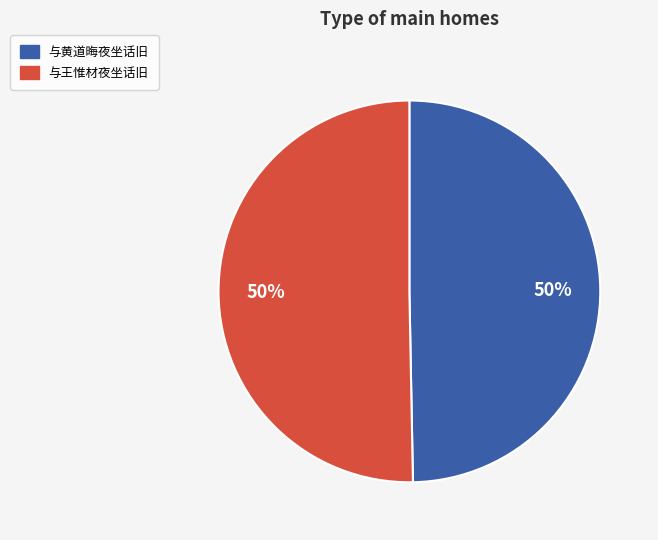

Do 与黄道晦夜坐话旧 and 与王惟材夜坐话旧 together represent more than half of the pie?

Yes